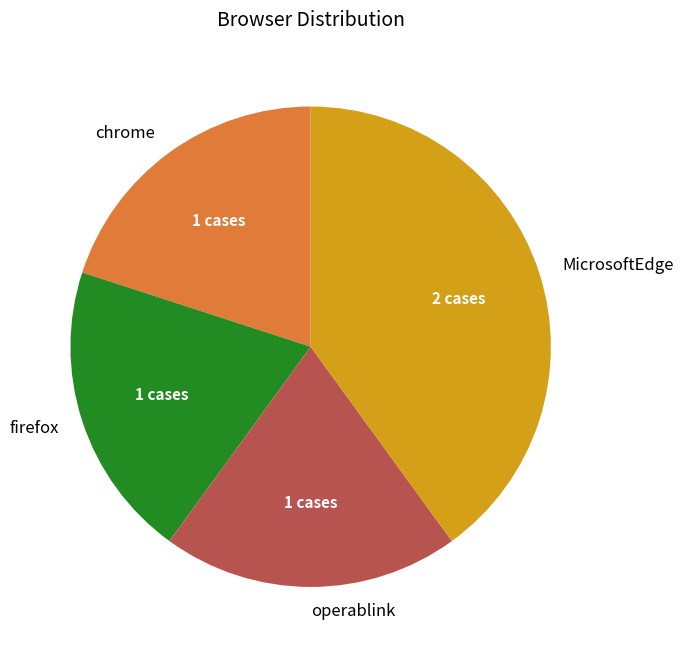

Is it true that MicrosoftEdge is 49% of the pie?

False